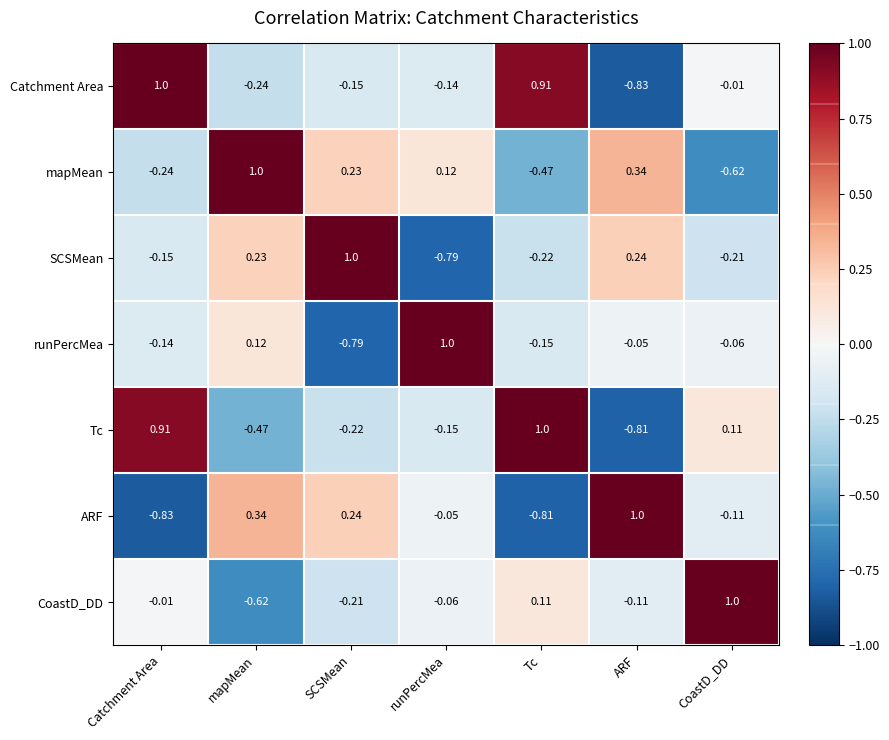

Where does the Catchment Area series first go above 0?

Catchment Area